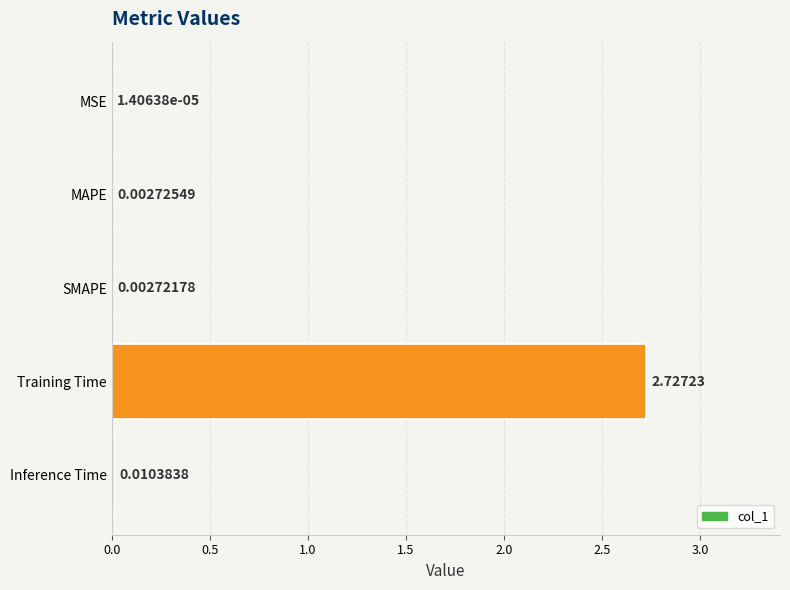

Where is the data nearest to the value 1?

Inference Time